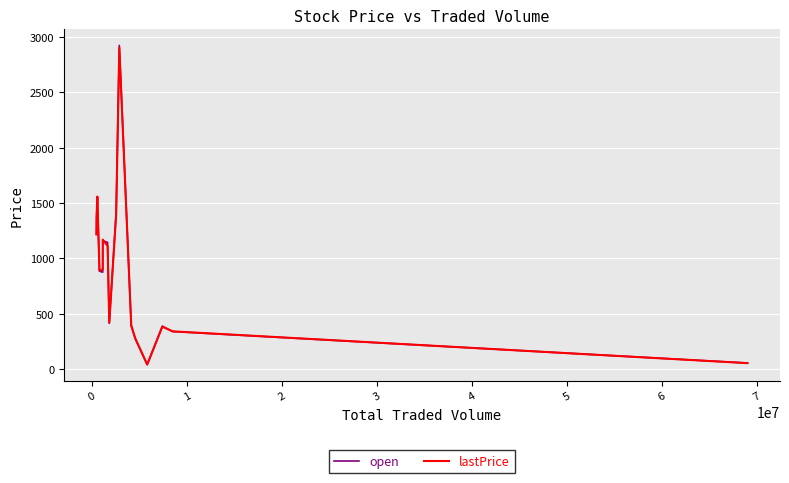

What is the highest value of the lastPrice series?

2903.0